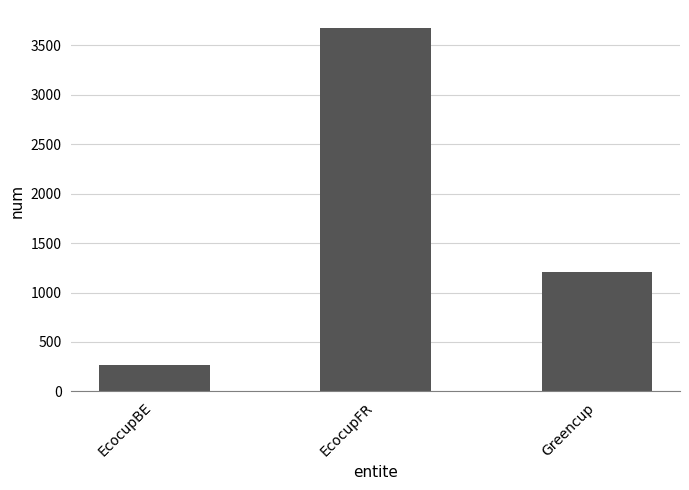

Approximately how many times larger is the value at EcocupBE compared to Greencup?

0.2